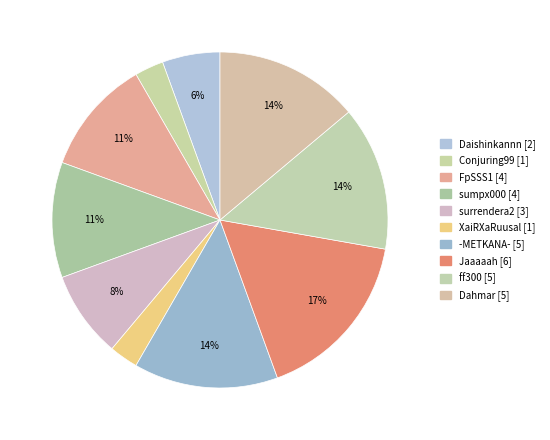

Which slice is the largest?

Jaaaaah